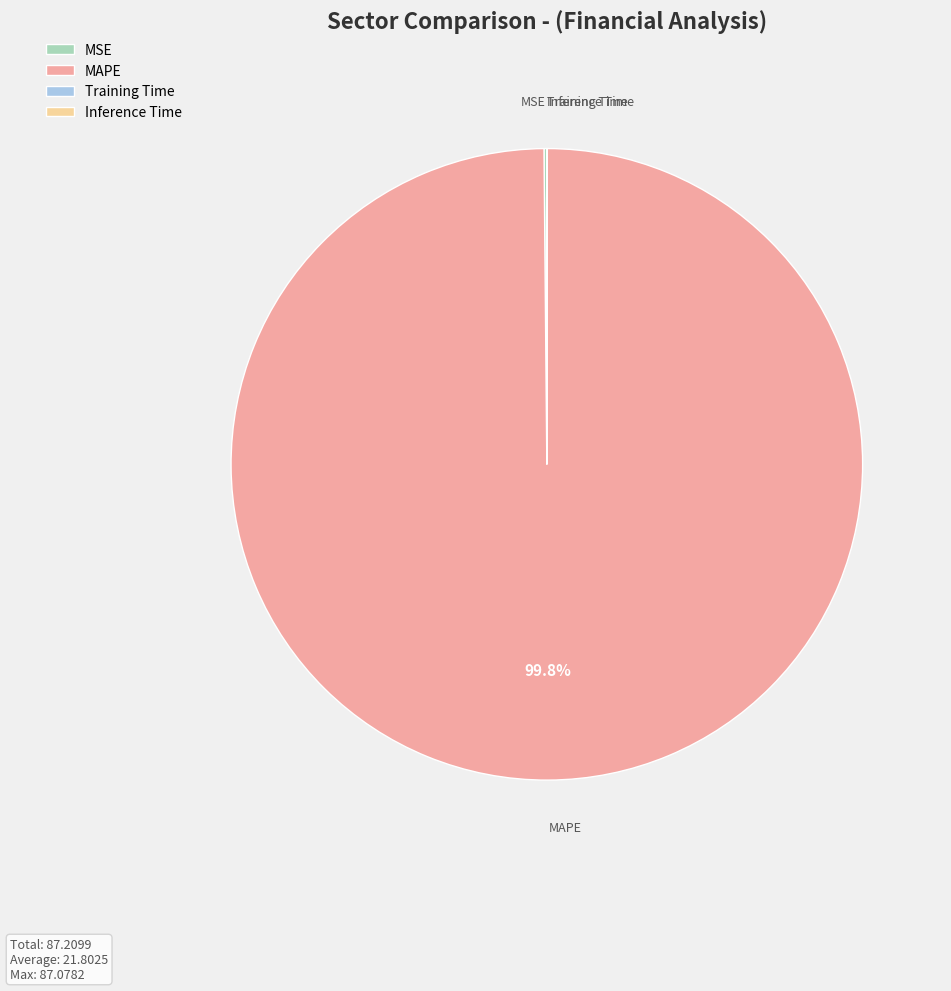

Which category has the biggest portion of the pie?

MAPE